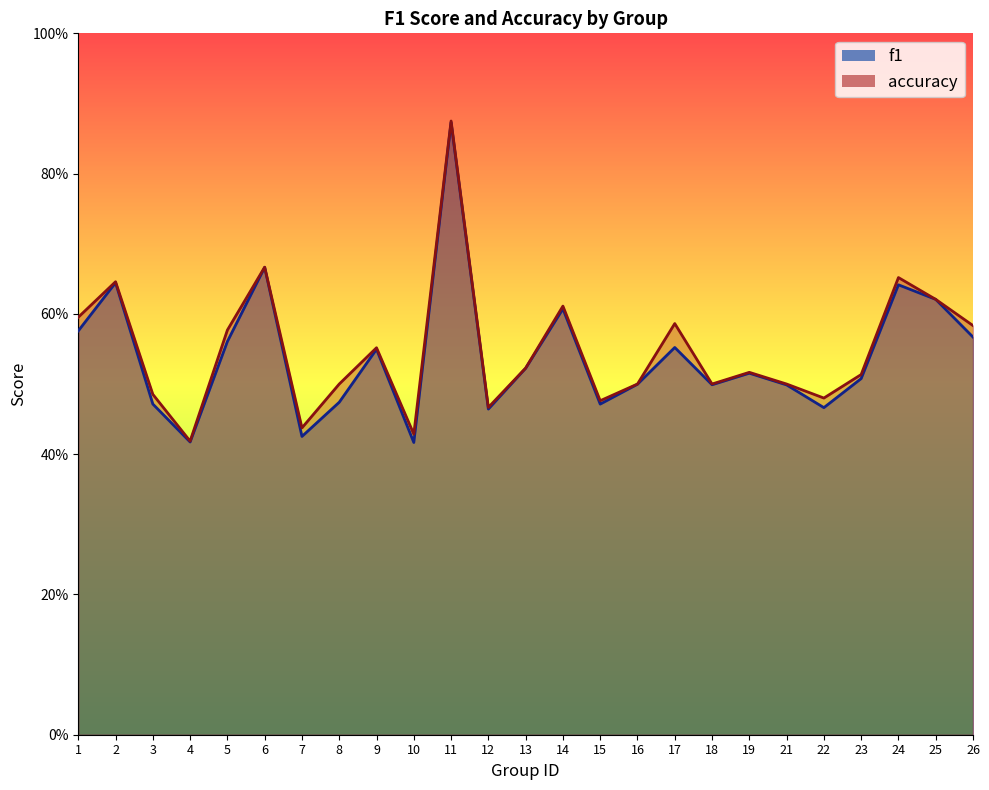

What is the value of the accuracy point at the 4th from the left?

0.4